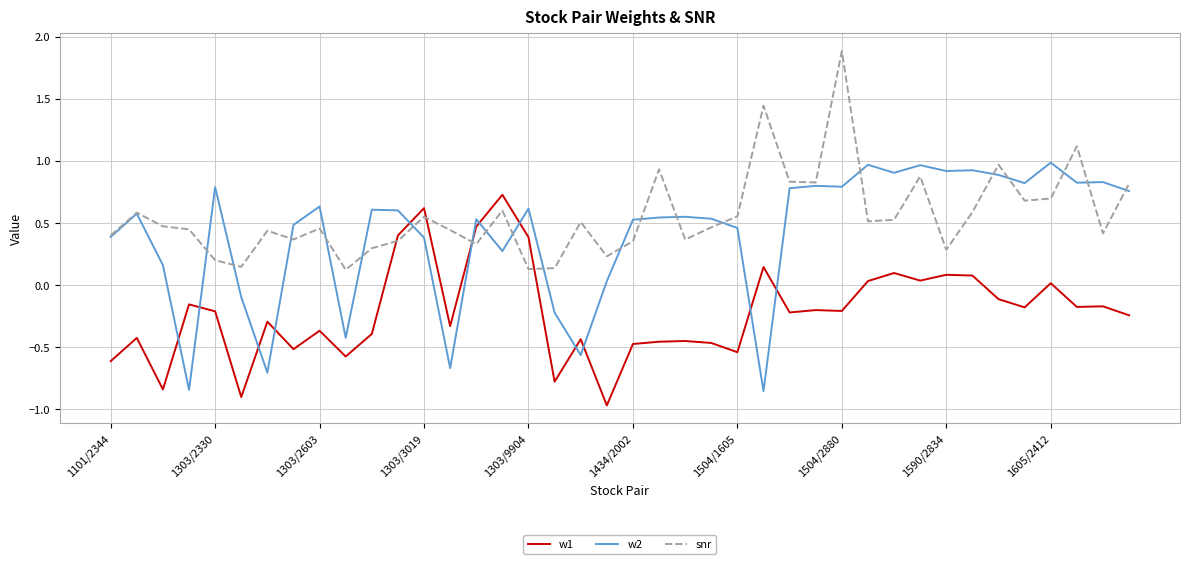

How many lines are shown in the chart?

3